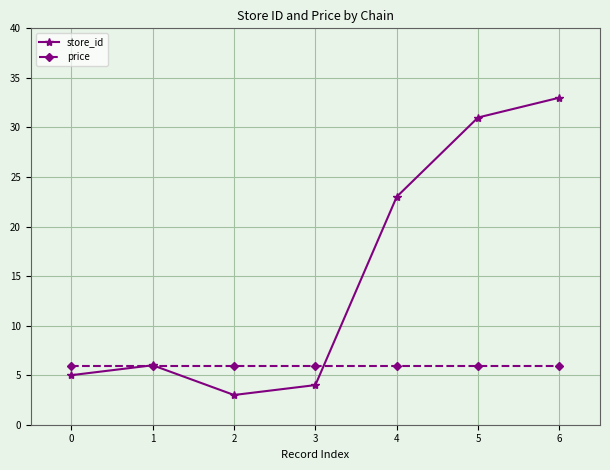

The value of price at 1 is 2.9. True or false?

False